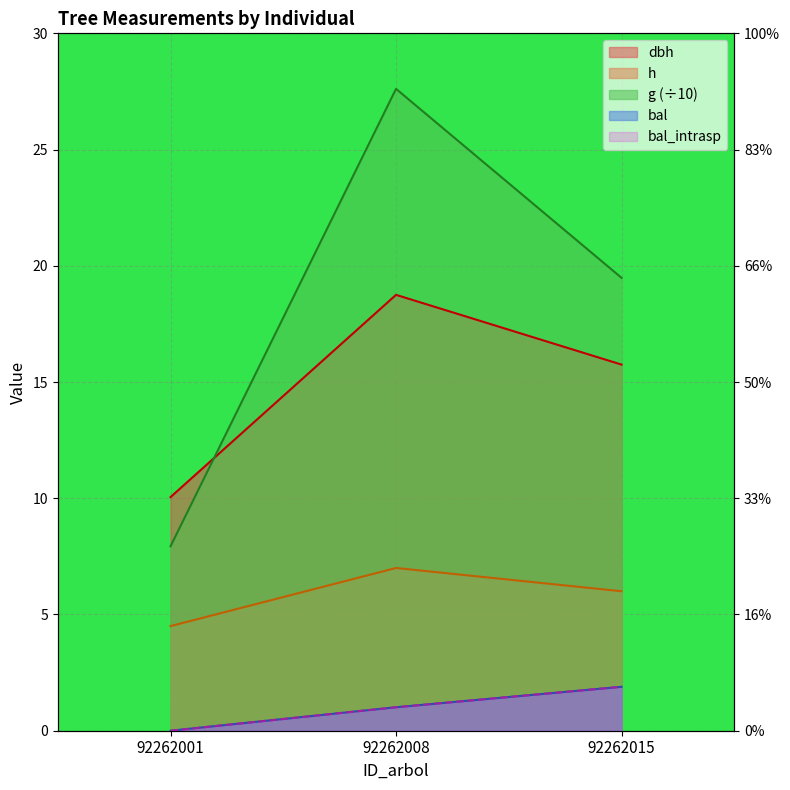

What is the value of the dbh point at the 1st from the left?

10.1